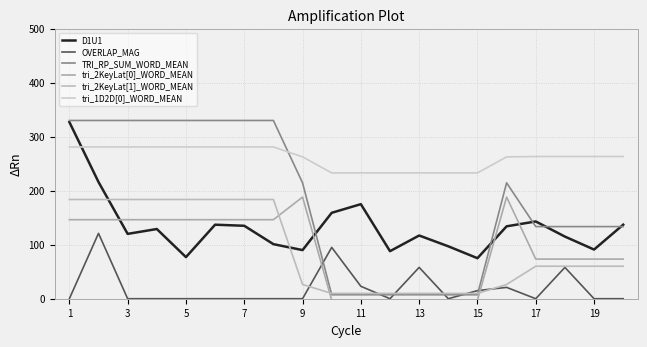

Which series has the largest range (max minus min)?

TRI_RP_SUM_WORD_MEAN